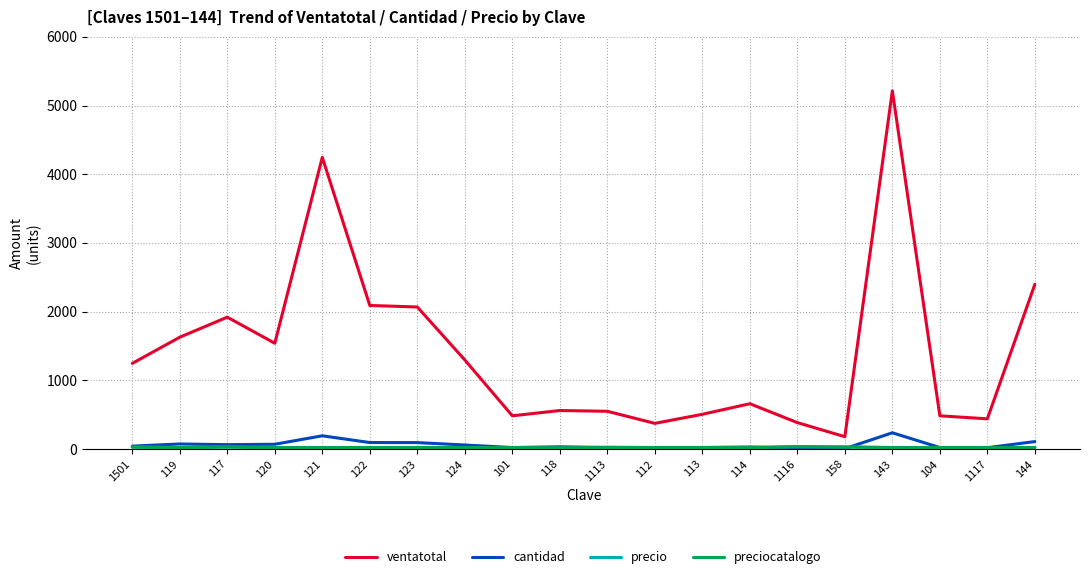

Is this an area chart (filled region under the line)?

No